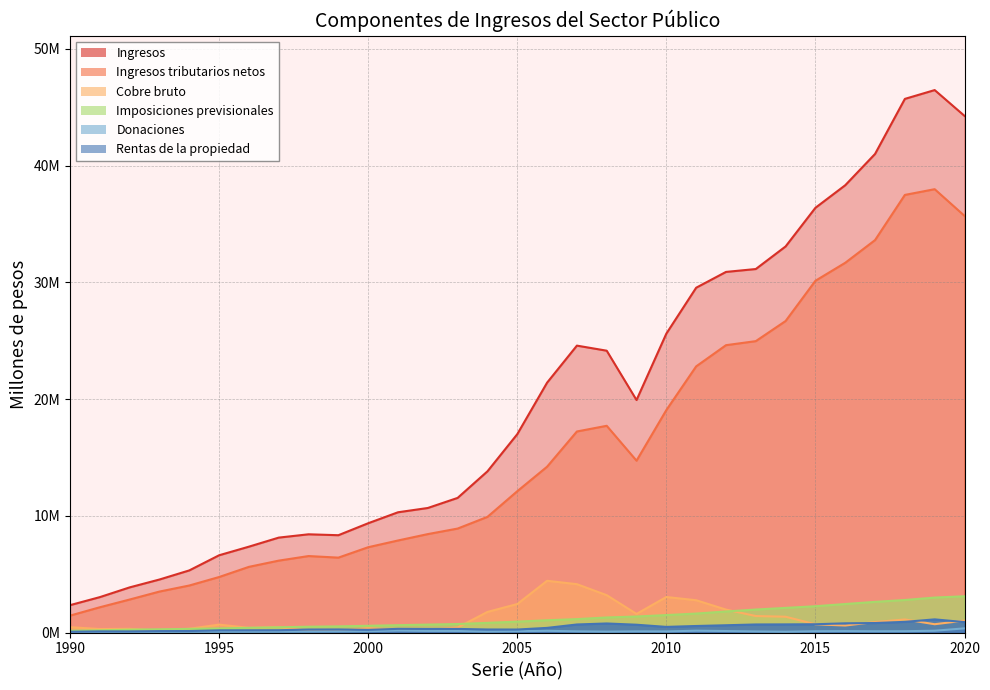

List the labels in order of Ingresos tributarios netos value, largest first.

2019, 2018, 2020, 2017, 2016, 2015, 2014, 2013, 2012, 2011, 2010, 2008, 2007, 2009, 2006, 2005, 2004, 2003, 2002, 2001, 2000, 1998, 1999, 1997, 1996, 1995, 1994, 1993, 1992, 1991, 1990